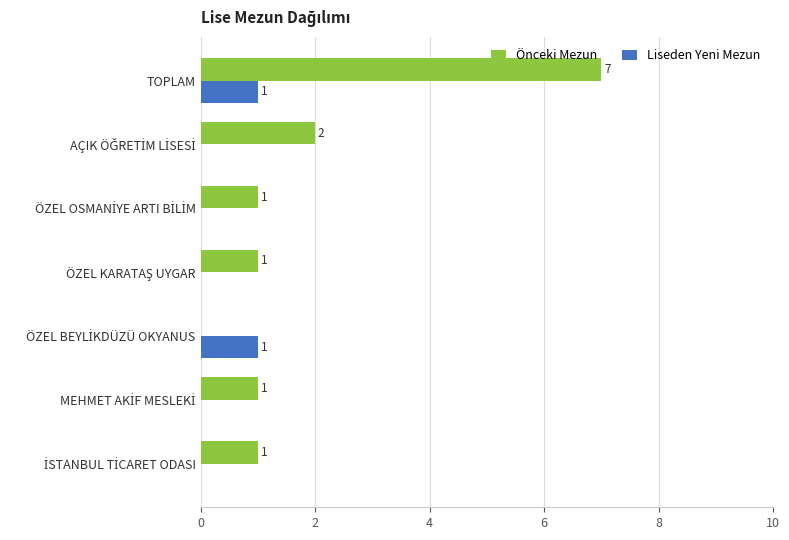

Which series has the largest total across all categories?

Önceki Mezun